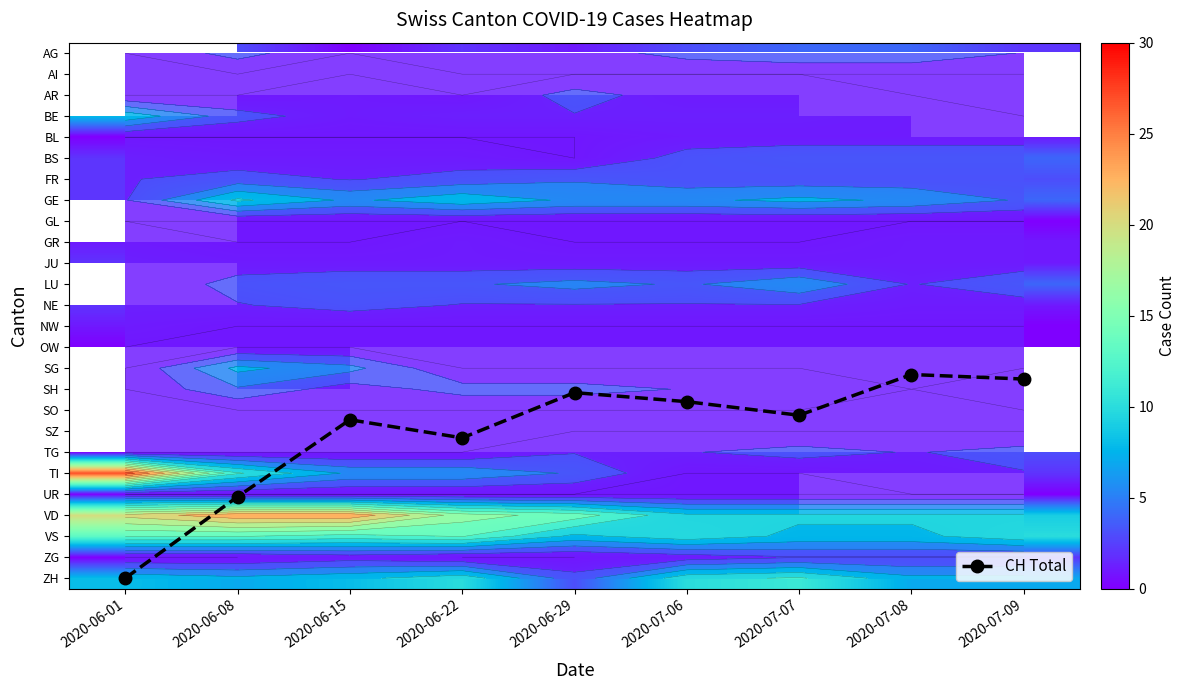

List the labels in order of GR value, largest first.

2020-06-01, 2020-06-22, 2020-07-08, 2020-07-09, 2020-06-08, 2020-06-15, 2020-06-29, 2020-07-06, 2020-07-07